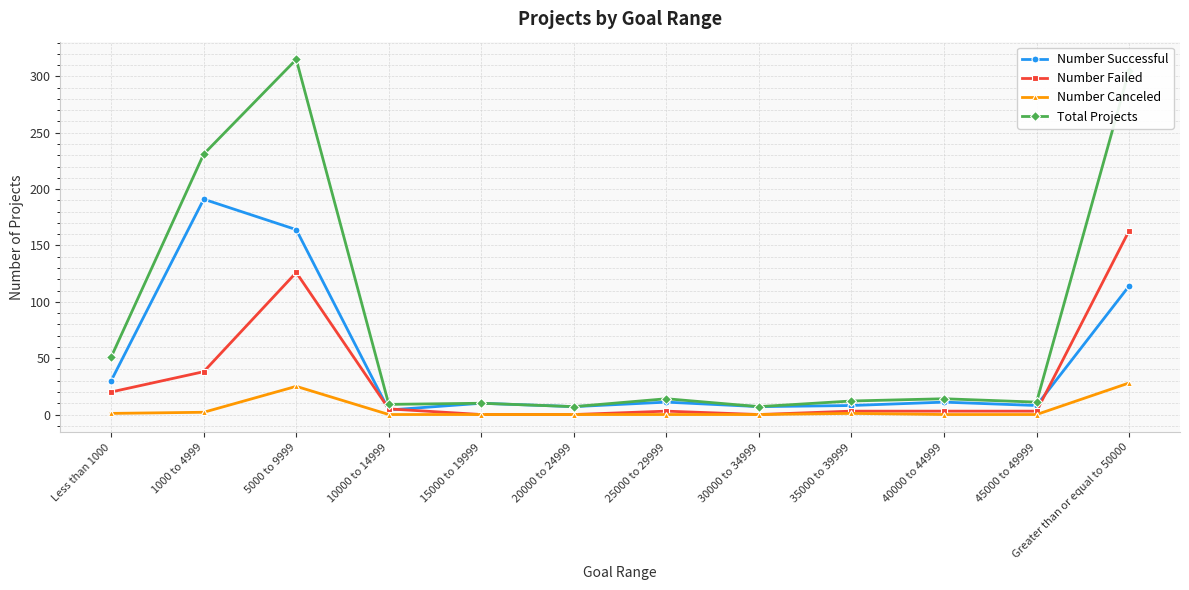

How many values in the Total Projects series are below 14?

6